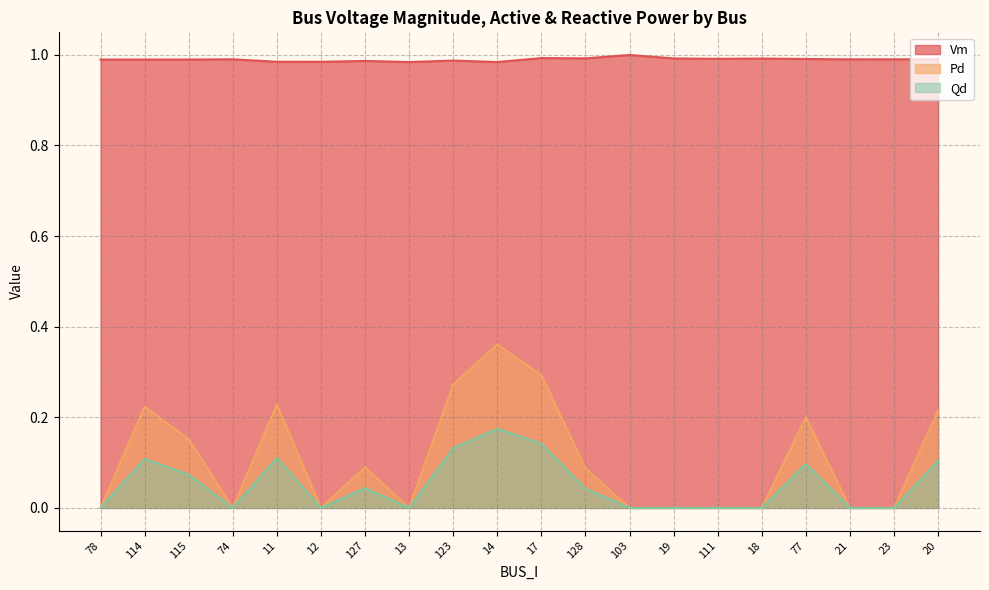

True or false: Qd has a value of 0.0 at 21.

True